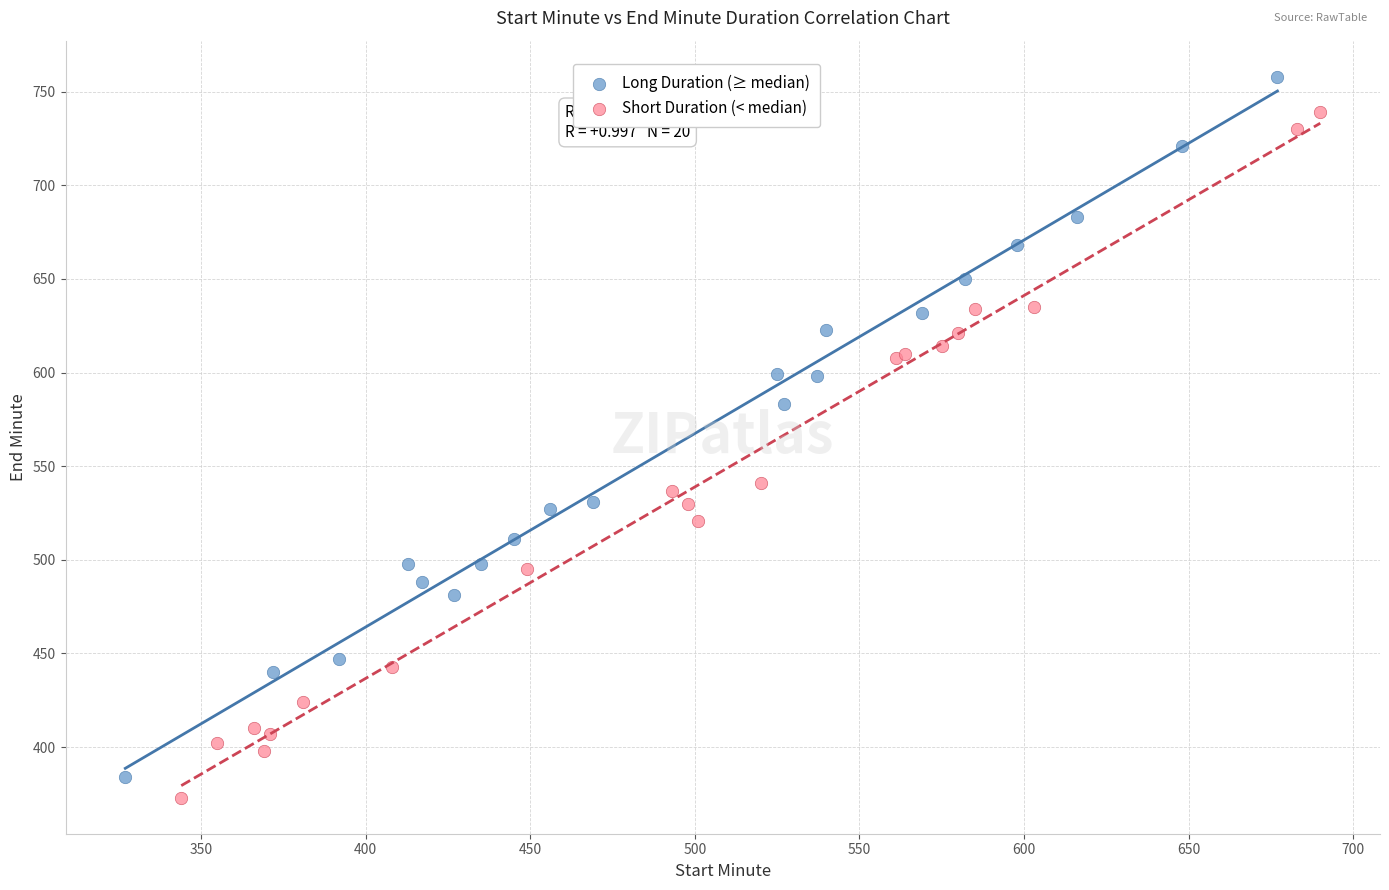

Which series has the largest Y range (max minus min)?

Long Duration (≥ median)